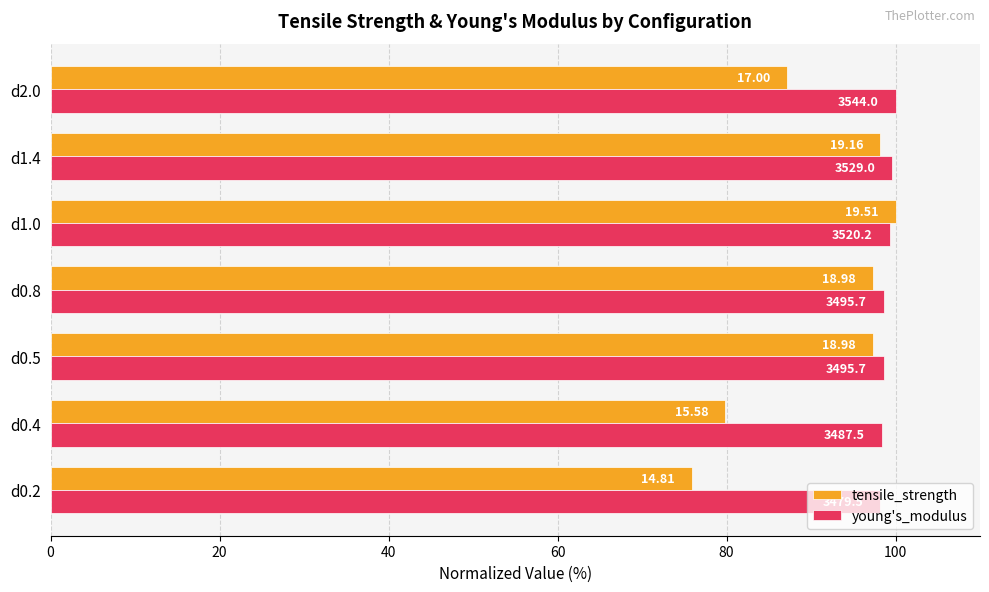

What are all the series names shown in the legend?

tensile_strength, young's_modulus